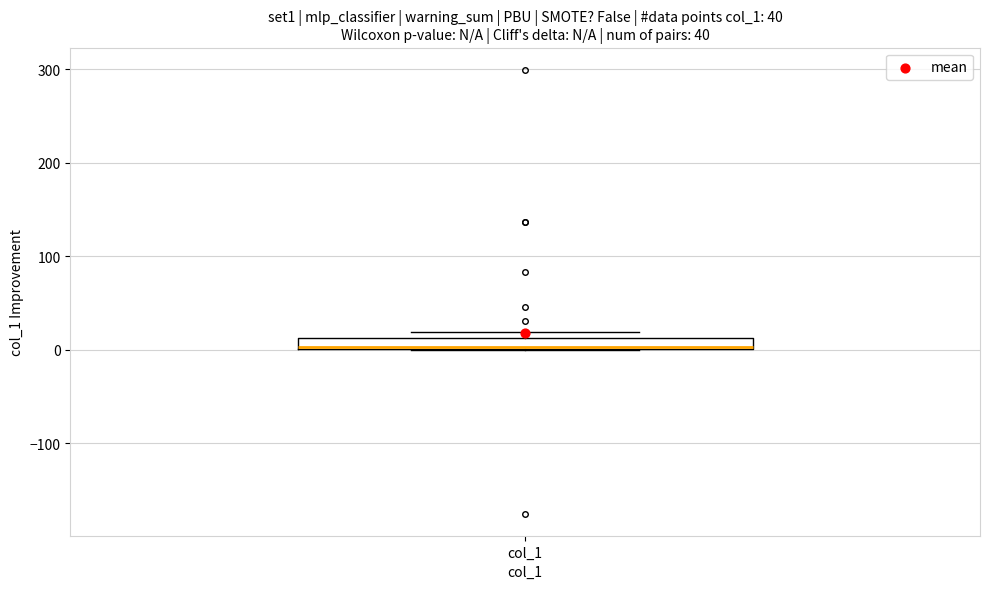

Where is the upper edge of the box for col_1 on the y-axis? The values are not printed on the chart, so give them approximately, as read against the axis.

10